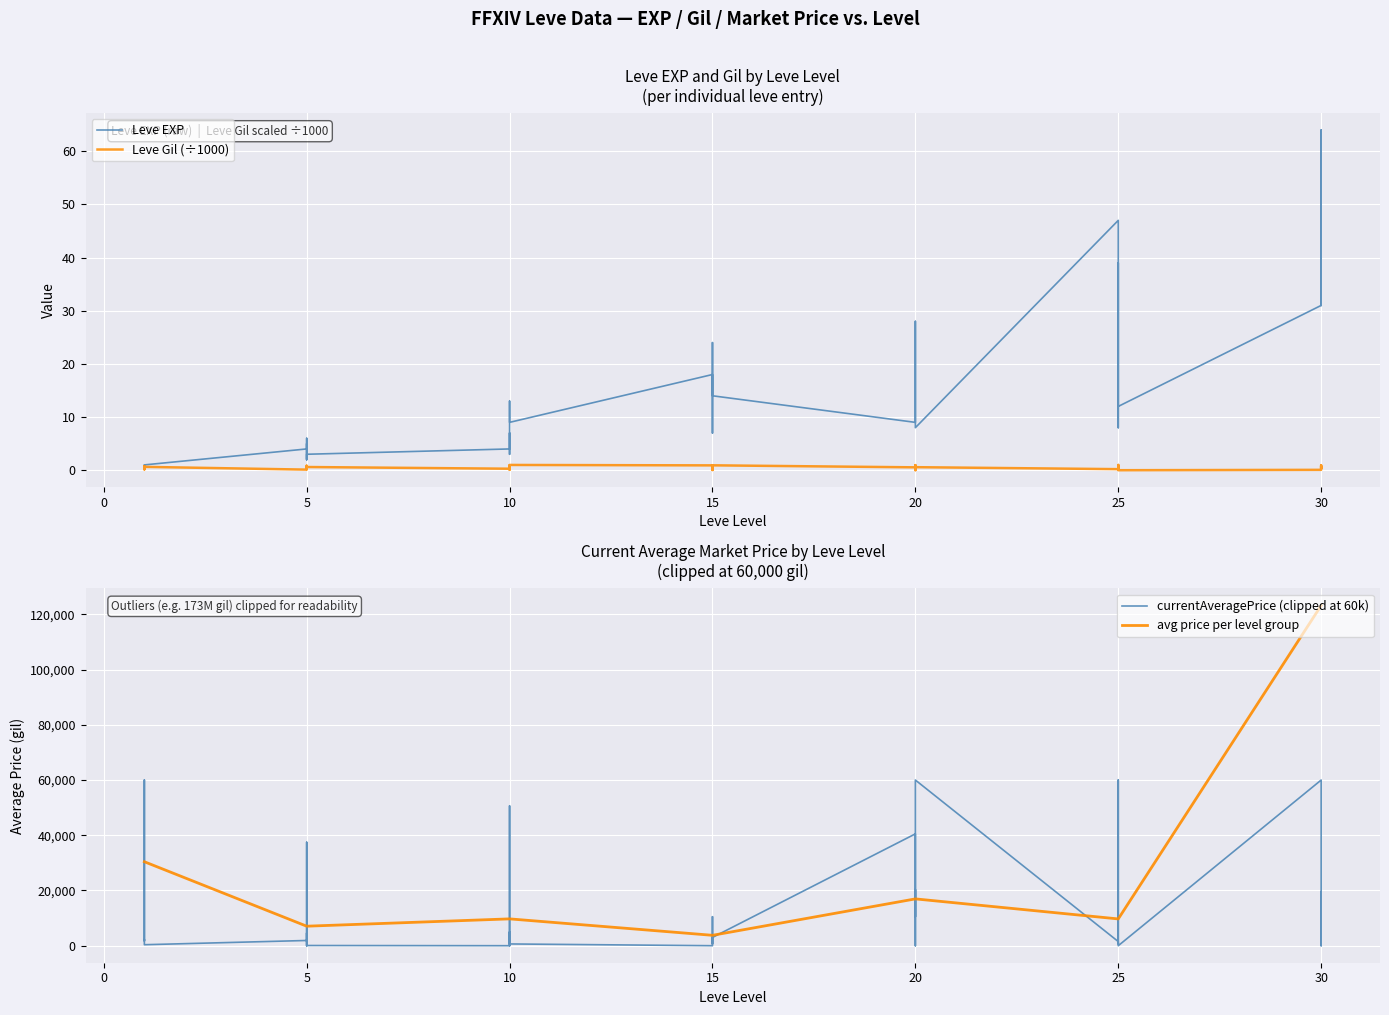

Which has a higher value, 1 or 5?

5